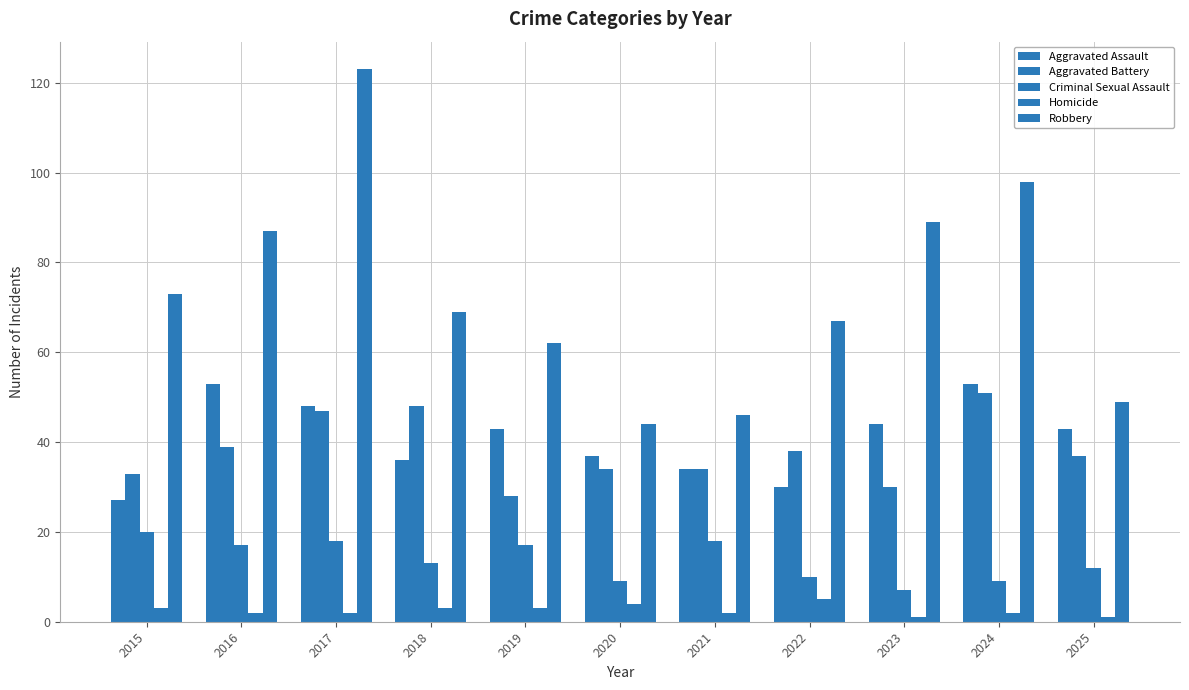

Which label corresponds to the largest value in the chart?

2017